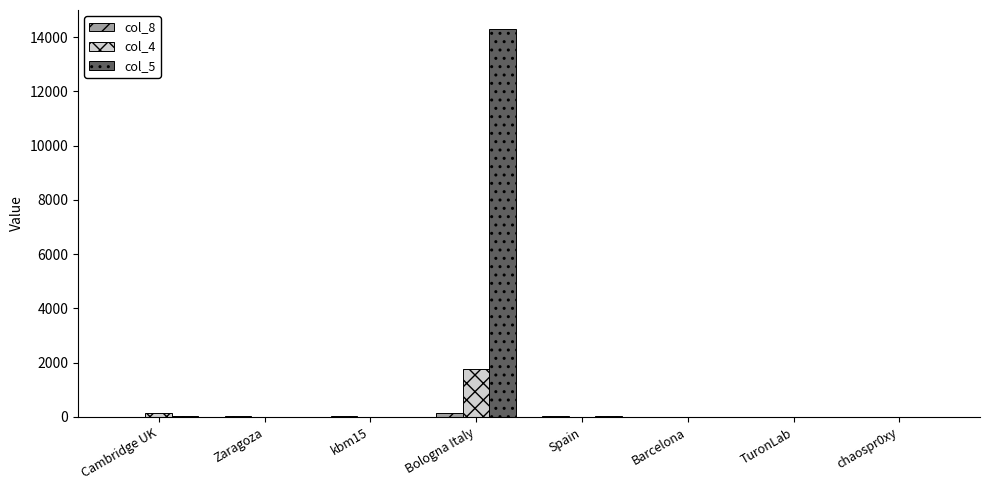

What is the greatest value displayed?

14289